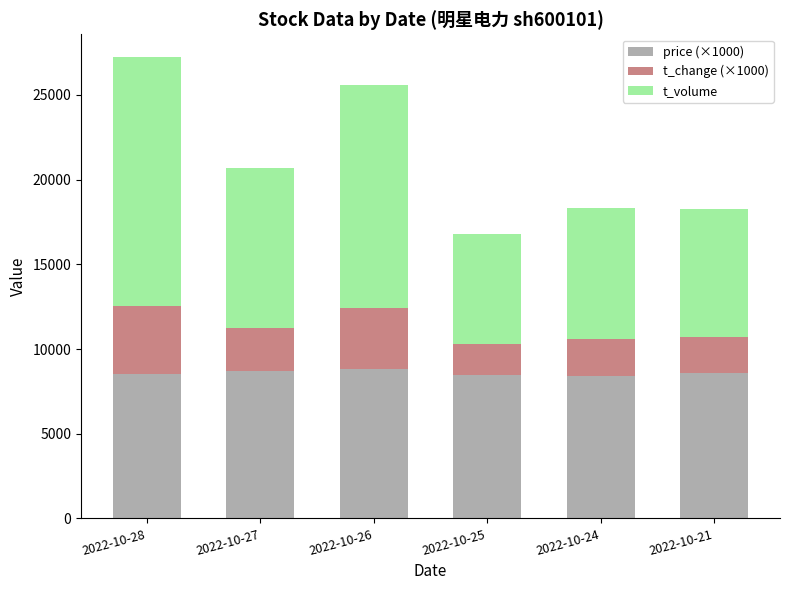

What is the sum of all price (×1000) values?

51530